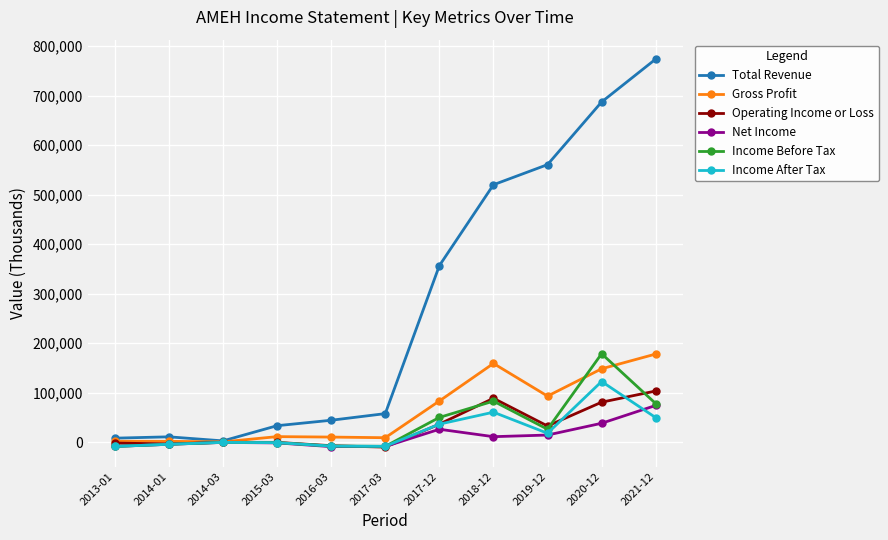

What is the spread (max minus min) of values at 2013-01?

16700